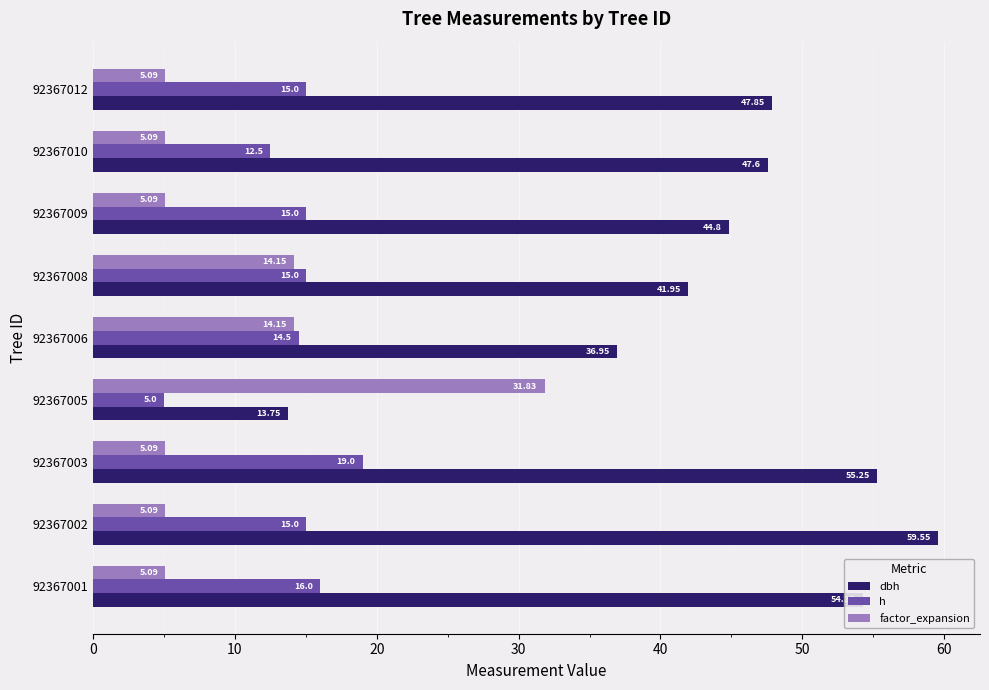

What is the lowest value of the h series?

5.0